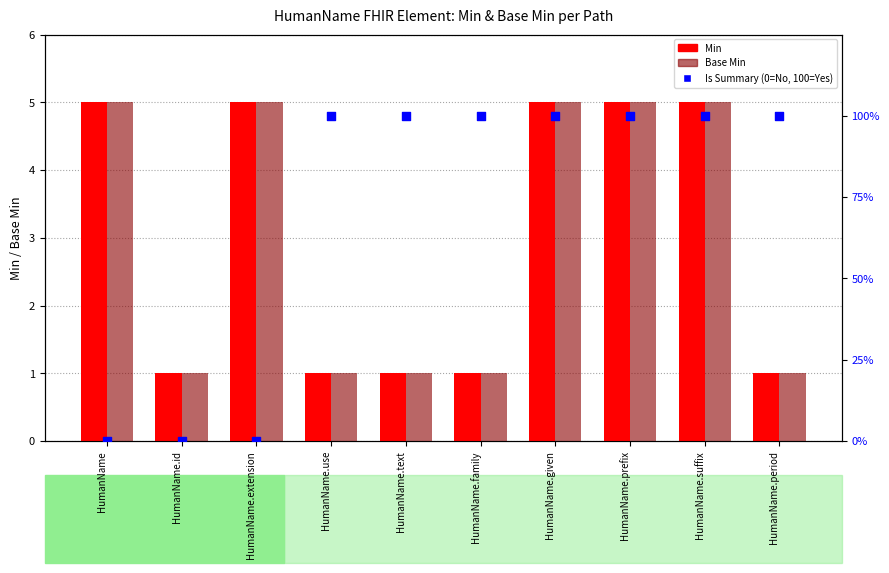

Which series has the largest Y range (max minus min)?

Is Summary